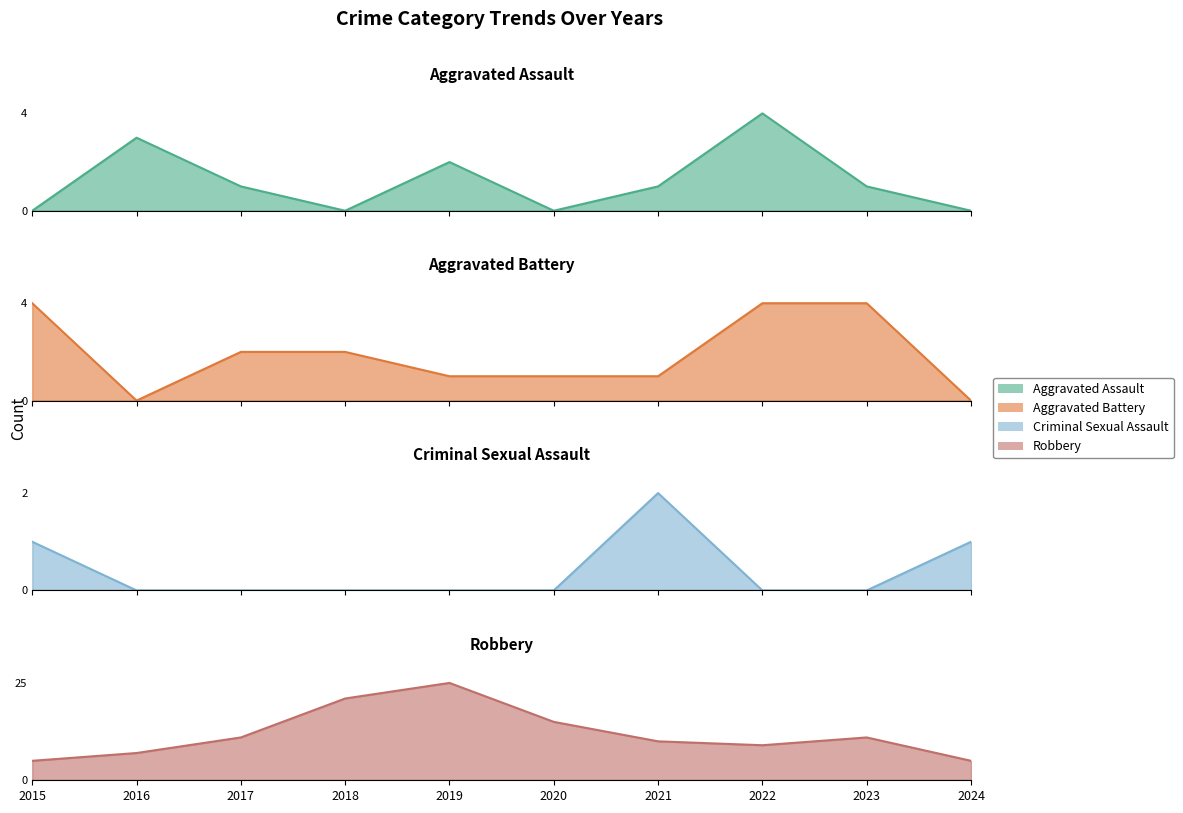

What value does the Robbery series have at 2023, to the nearest 5?

10